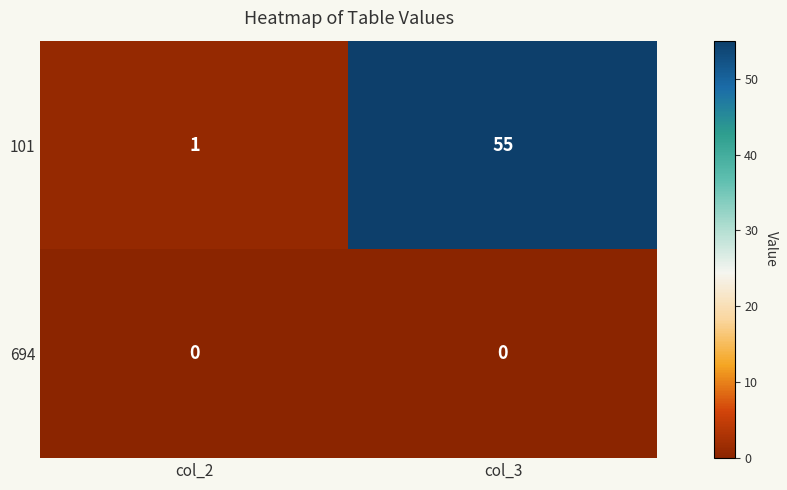

What is the difference between the highest and lowest values at col_3?

55